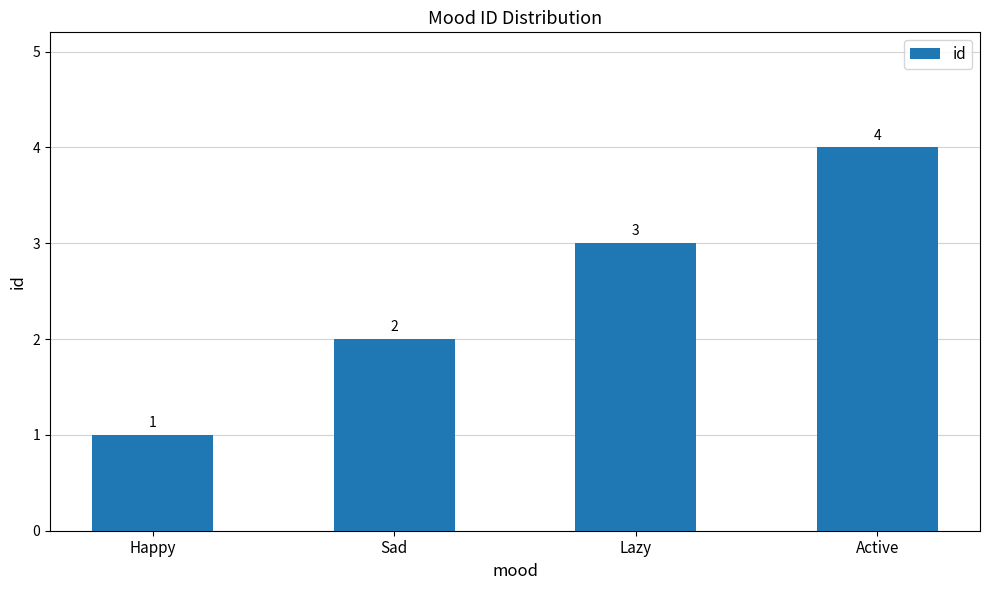

What is the label of the 4th bar from the left?

Active